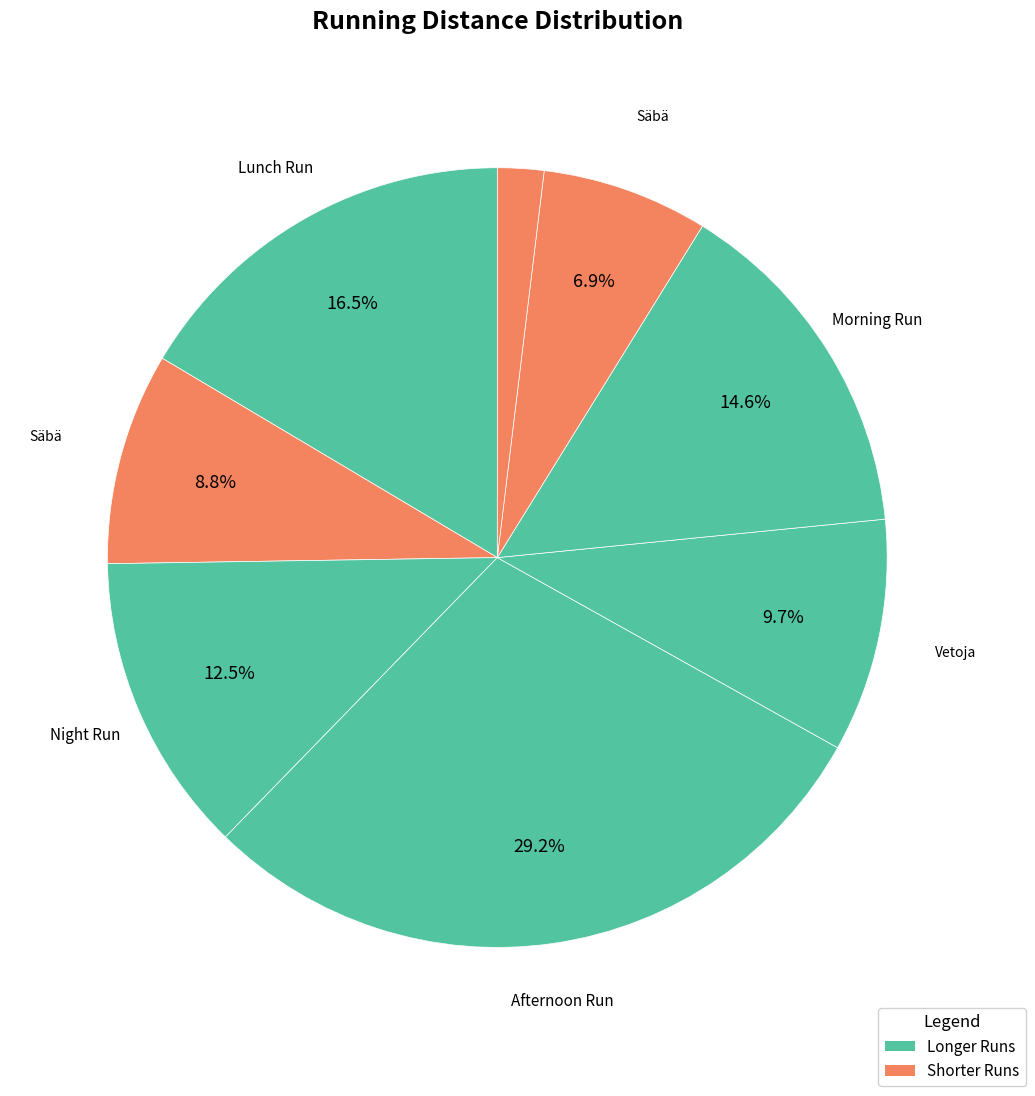

To the nearest percent, what is the average slice percentage?

12%